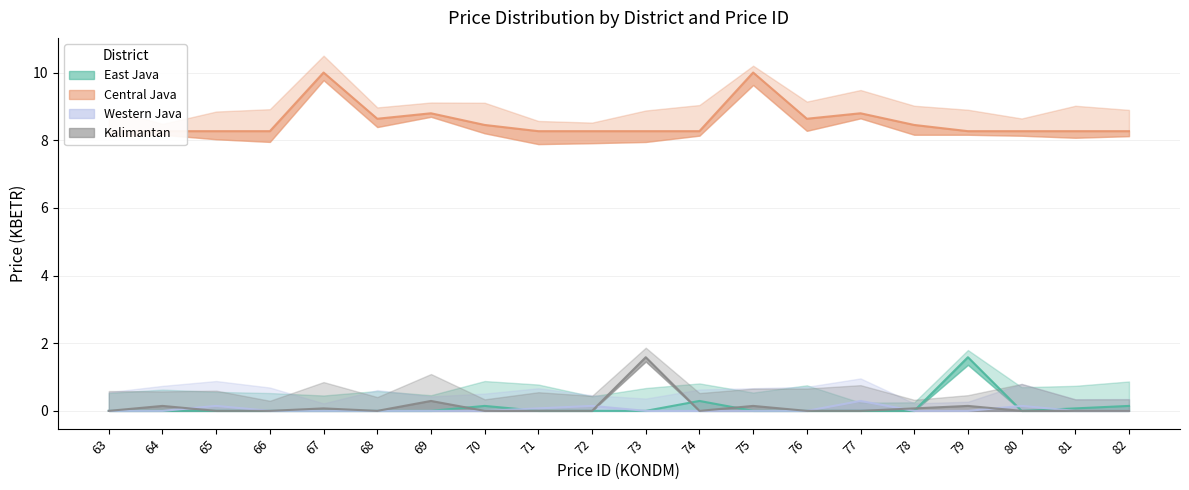

Which series has the largest range (max minus min)?

Central Java